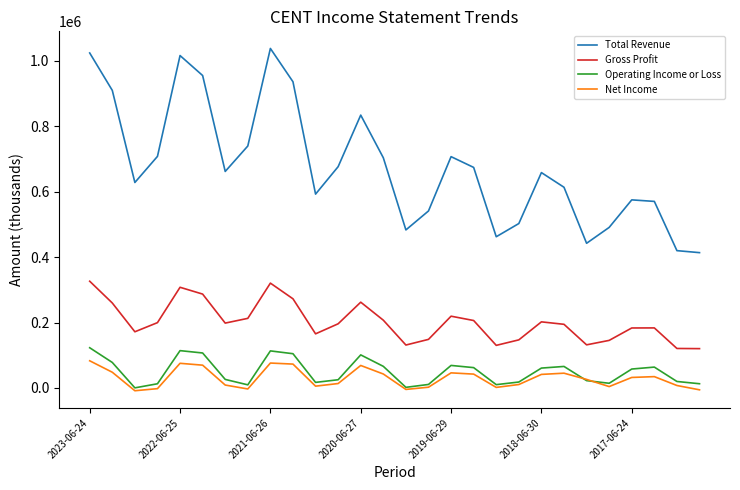

Which series has the largest range (max minus min)?

Total Revenue